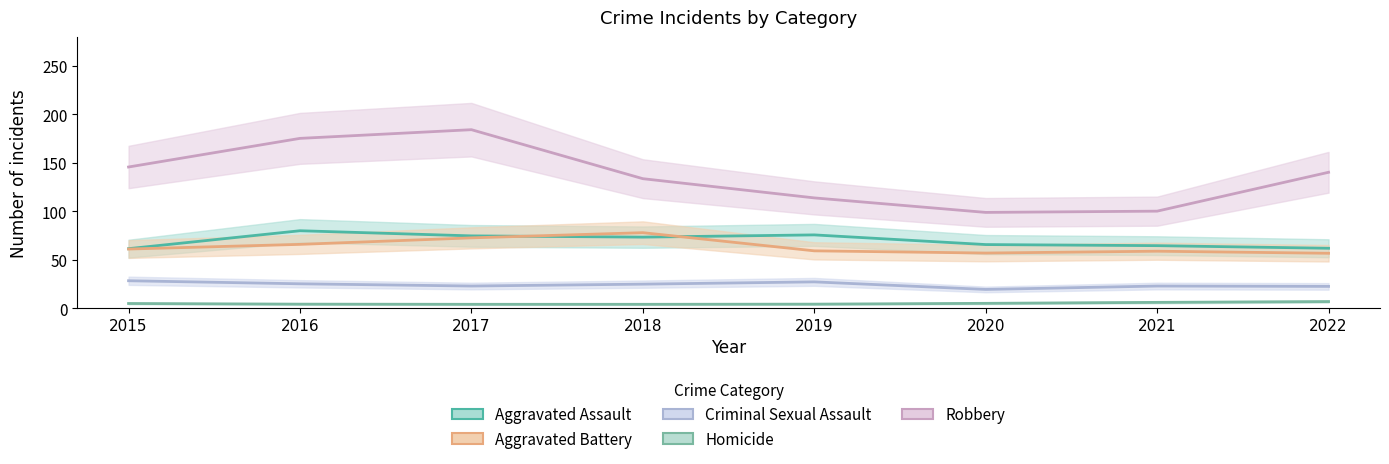

Where is Aggravated Battery nearest to the value 69?

2017